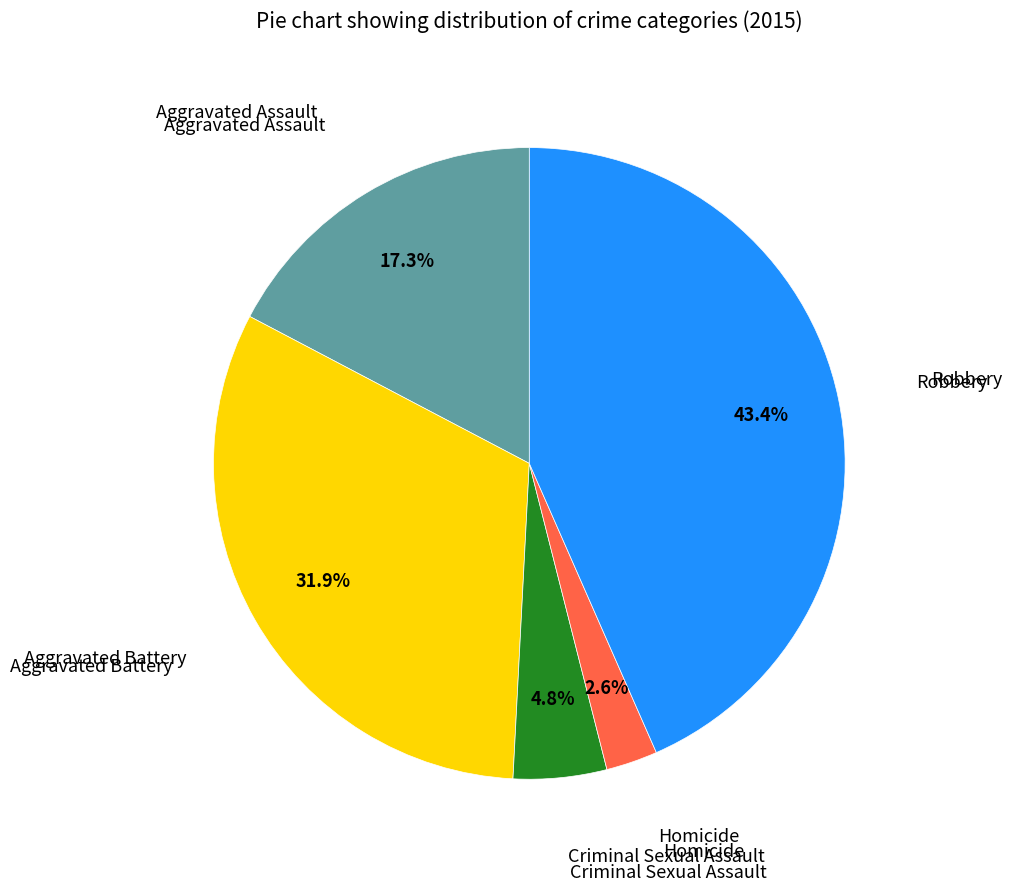

Does any single category account for the majority?

No